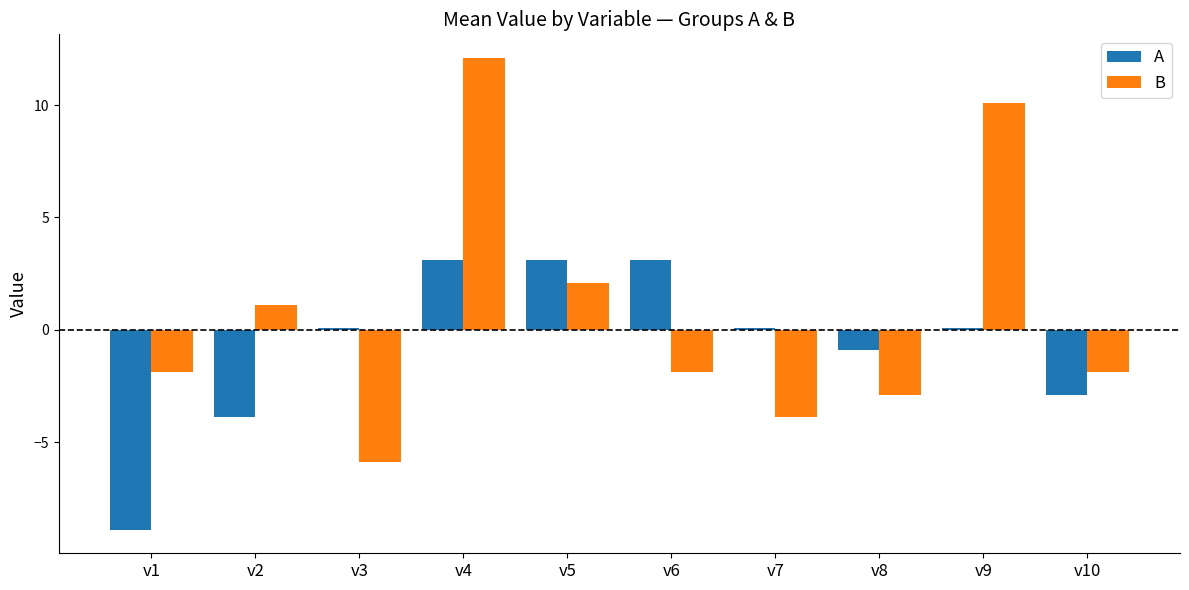

List the series in order of their overall mean, highest first.

B, A